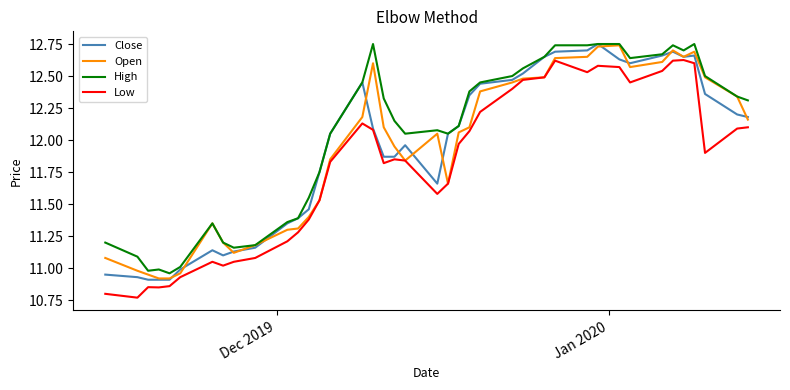

Which series has the largest total across all categories?

High